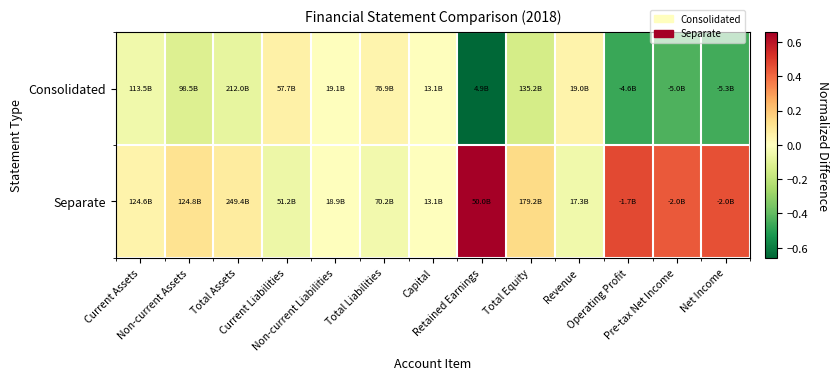

Which series has the largest total across all categories?

Separate